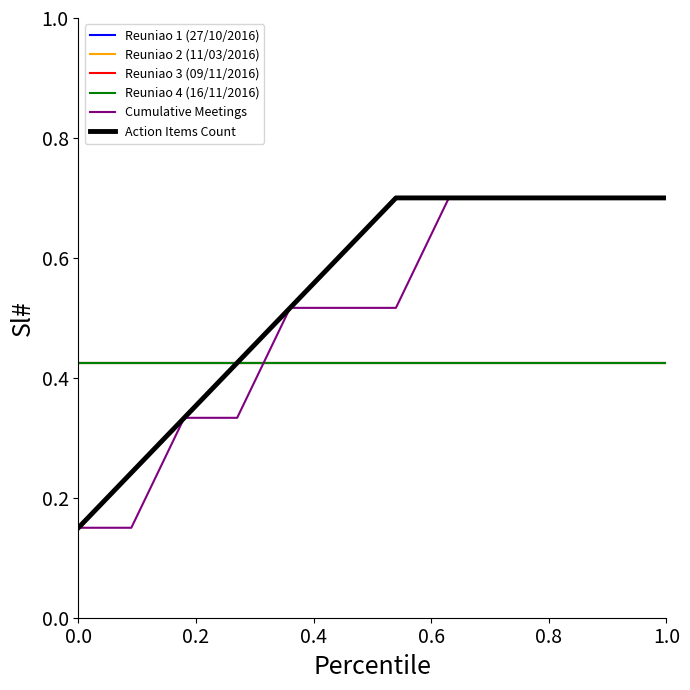

Is this an area chart (filled region under the line)?

No